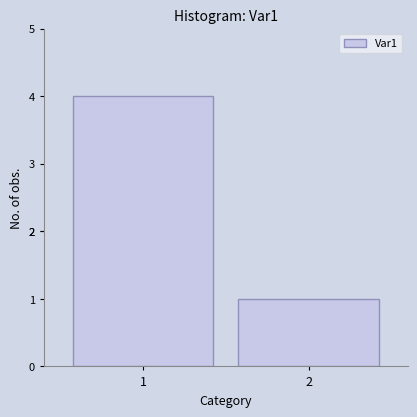

Rank the categories by value from lowest to highest.

2, 1